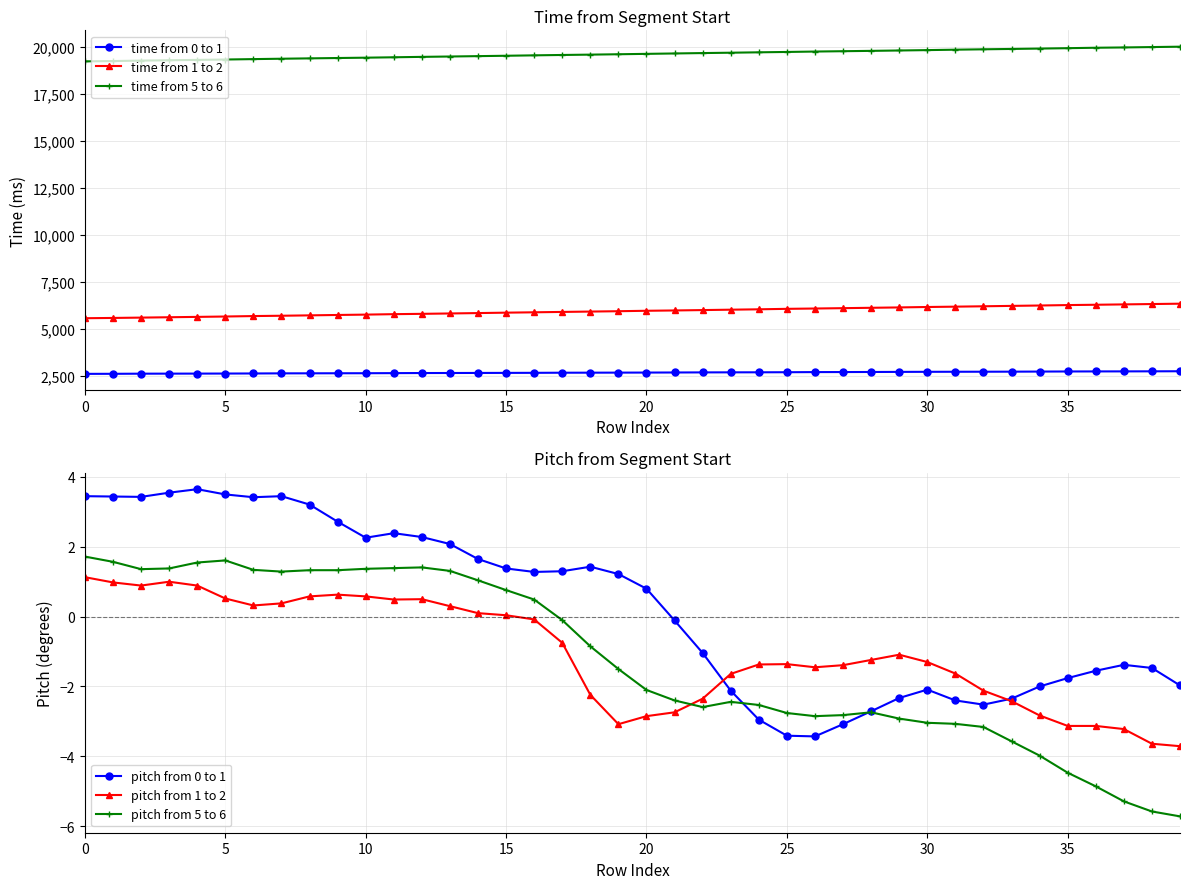

Which has a higher value, 0 or 36?

36